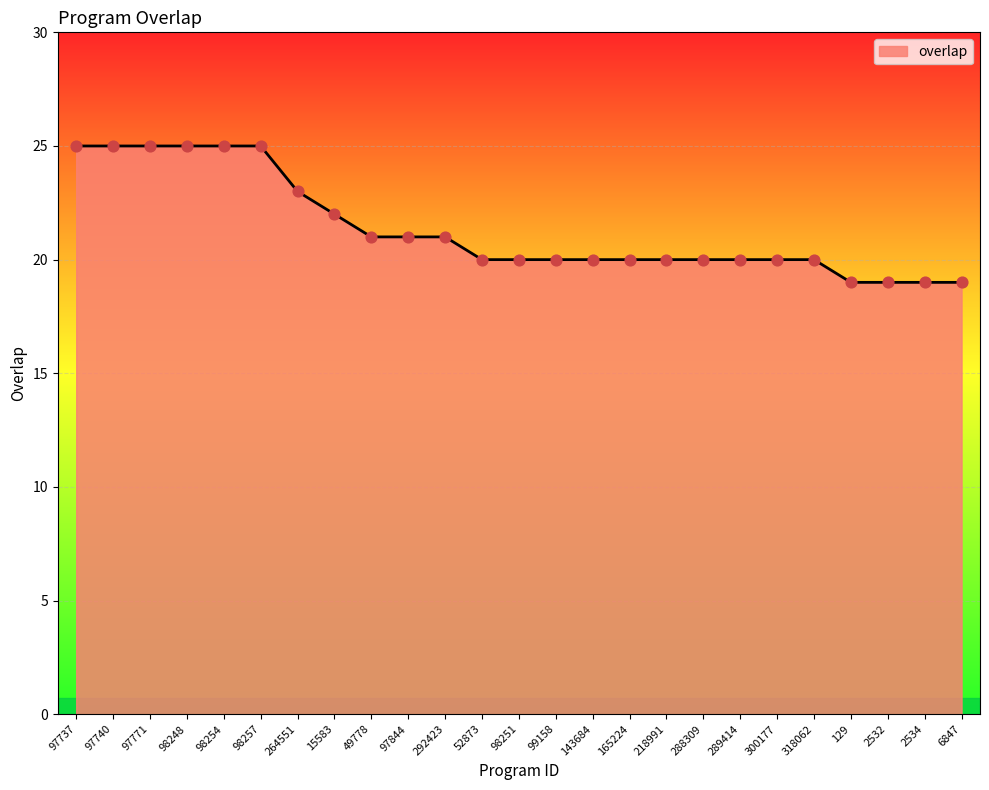

Between 129 and 52873, which is larger?

52873